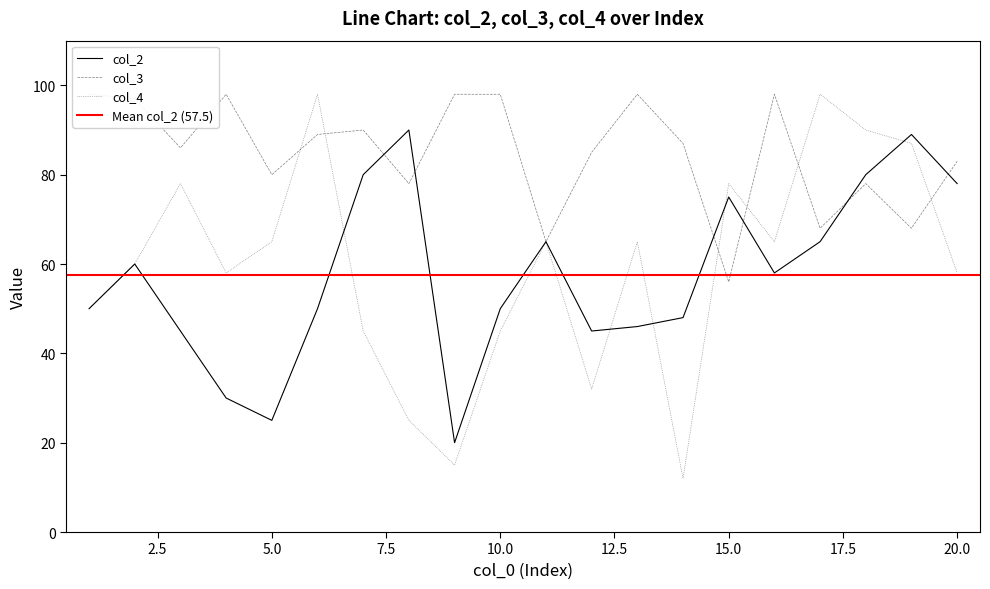

Reading right to left, transcribe all the data shown in this chart.

col_2: 78	89	80	65	58	75	48	46	45	65	50	20	90	80	50	25	30	45	60	50
col_3: 83	68	78	68	98	56	87	98	85	65	98	98	78	90	89	80	98	86	97	98
col_4: 58	87	90	98	65	78	12	65	32	65	45	15	25	45	98	65	58	78	60	50